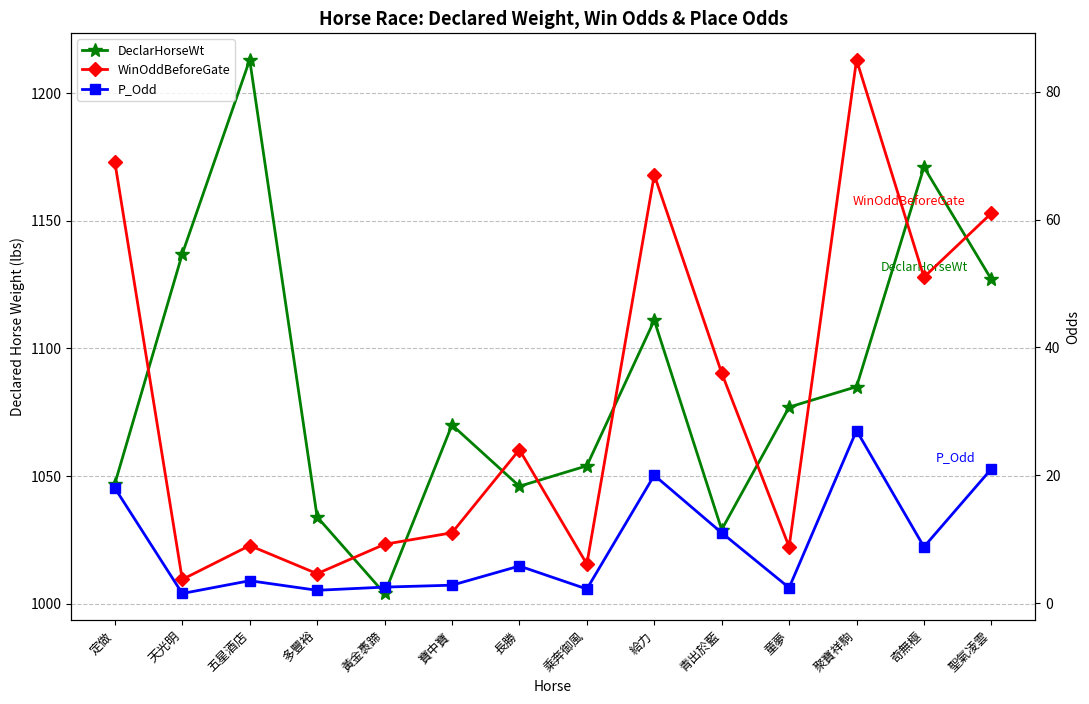

What is the average value of the P_Odd series?

9.2